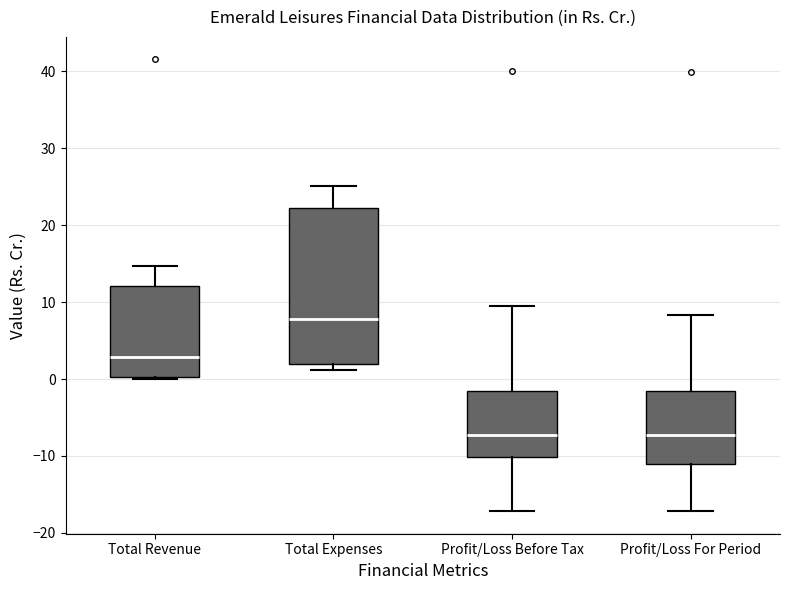

Where does the lower whisker of the box for Profit/Loss Before Tax end on the y-axis? The values are not printed on the chart, so give them approximately, as read against the axis.

-17